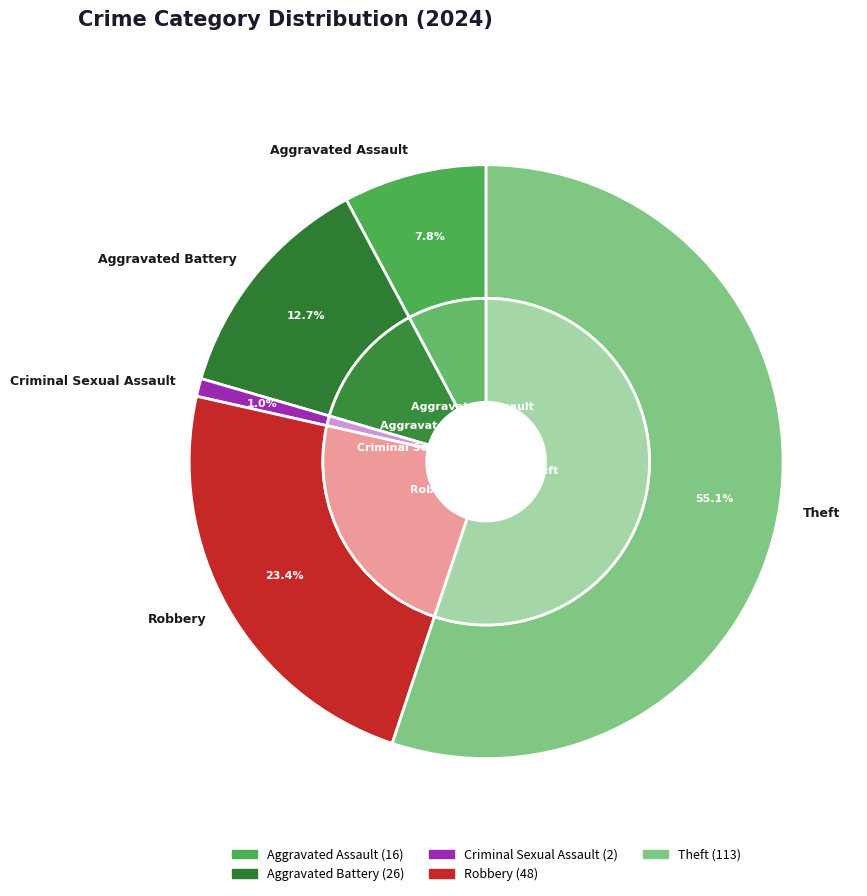

To the nearest percent, what is the difference between the largest and smallest slice percentages?

54%